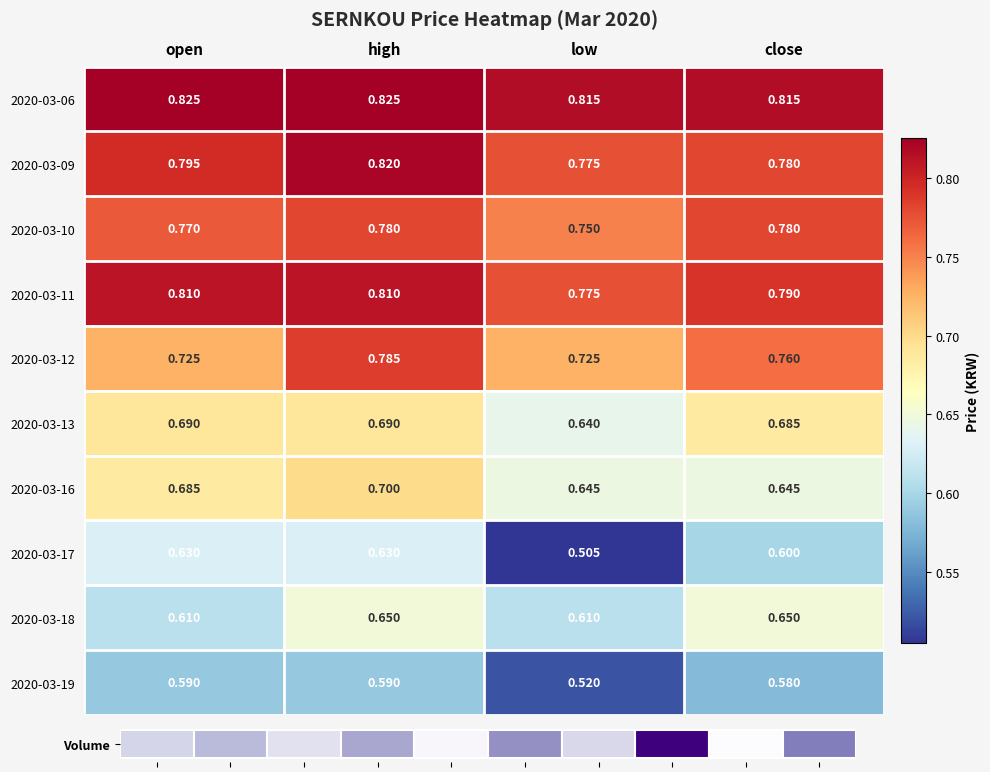

Which category has the highest value across all series?

open